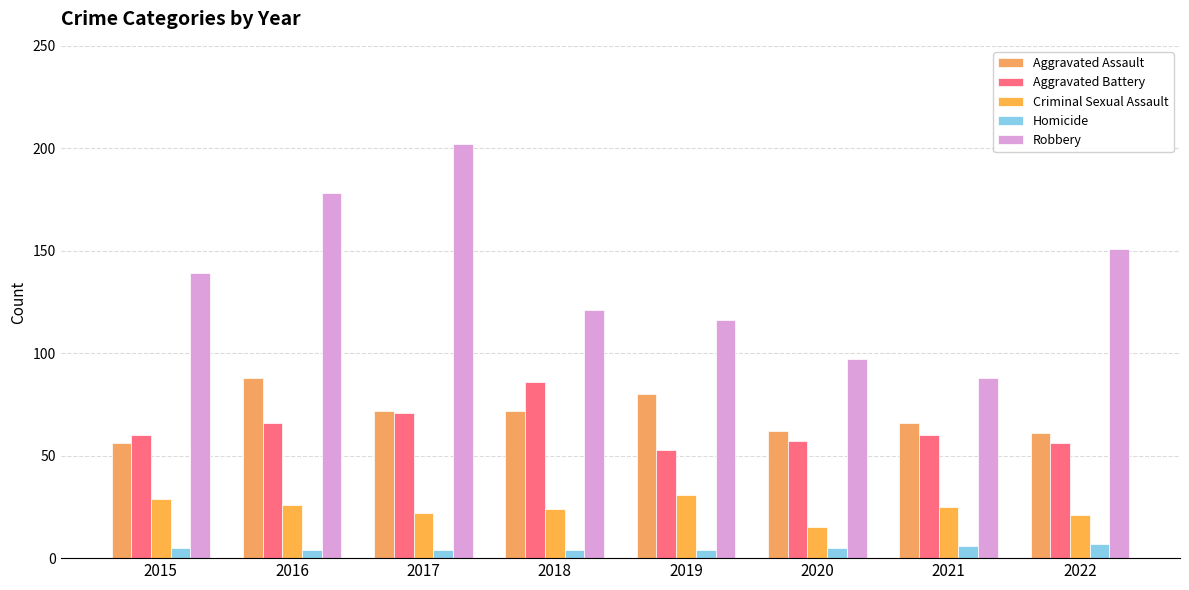

What is the difference between the highest and lowest values at 2022?

144